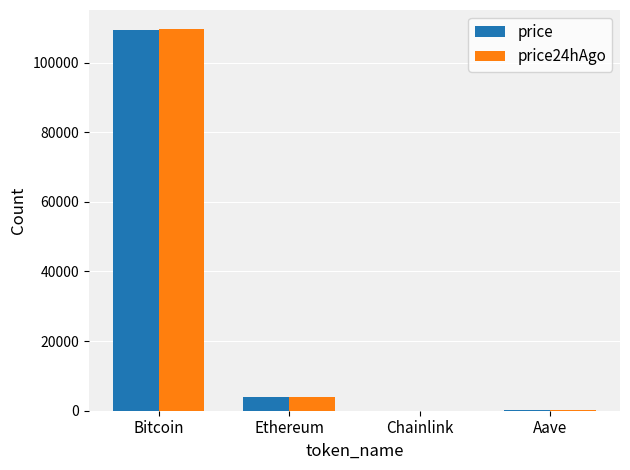

Are the bars grouped side by side (vs. stacked)?

Yes